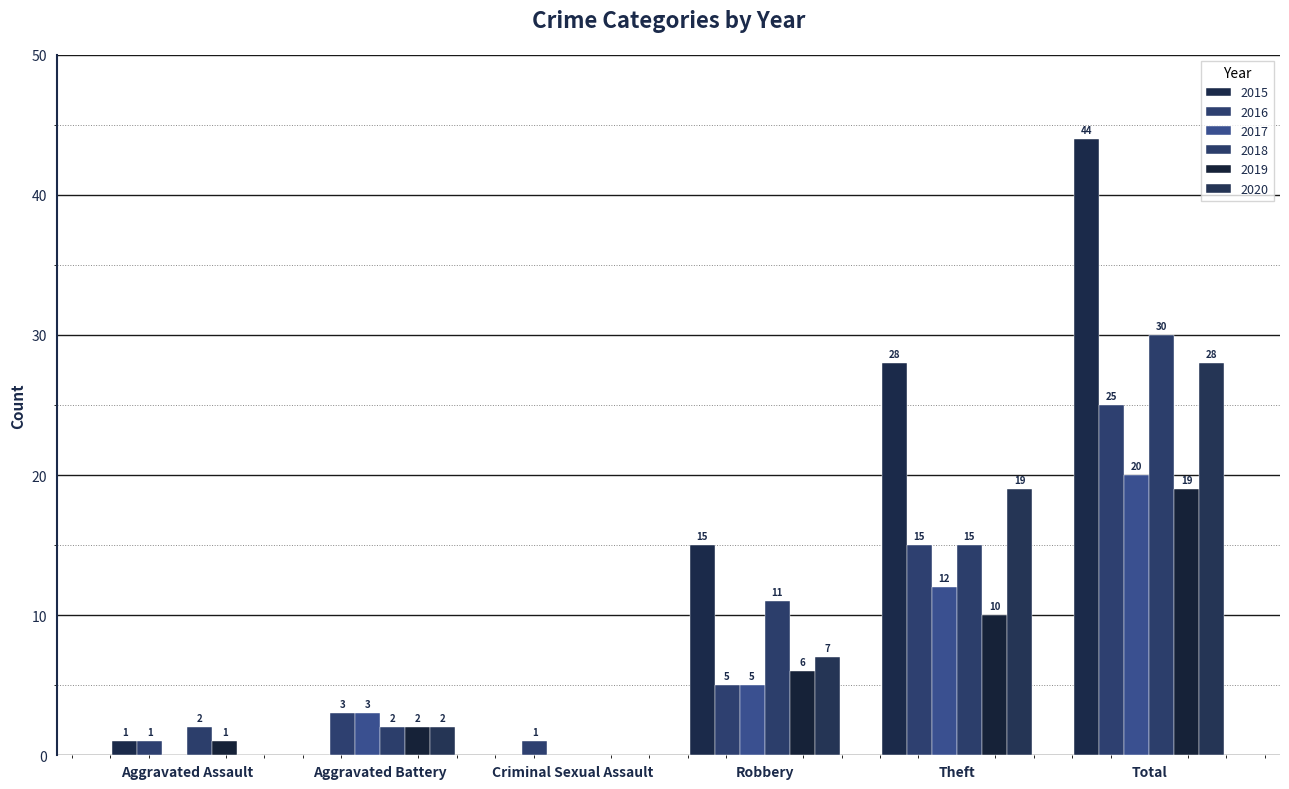

What is the sum of all 2020 values?

56